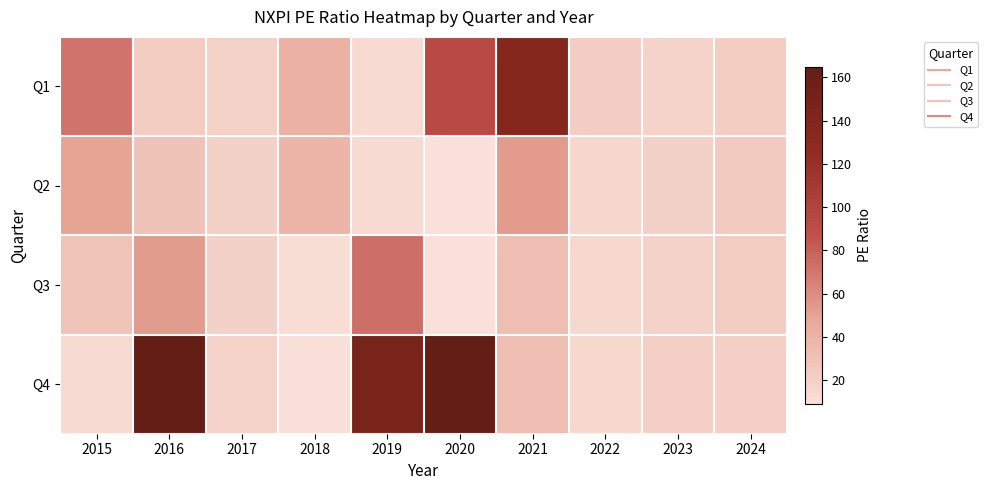

Count the number of categories in the chart.

10